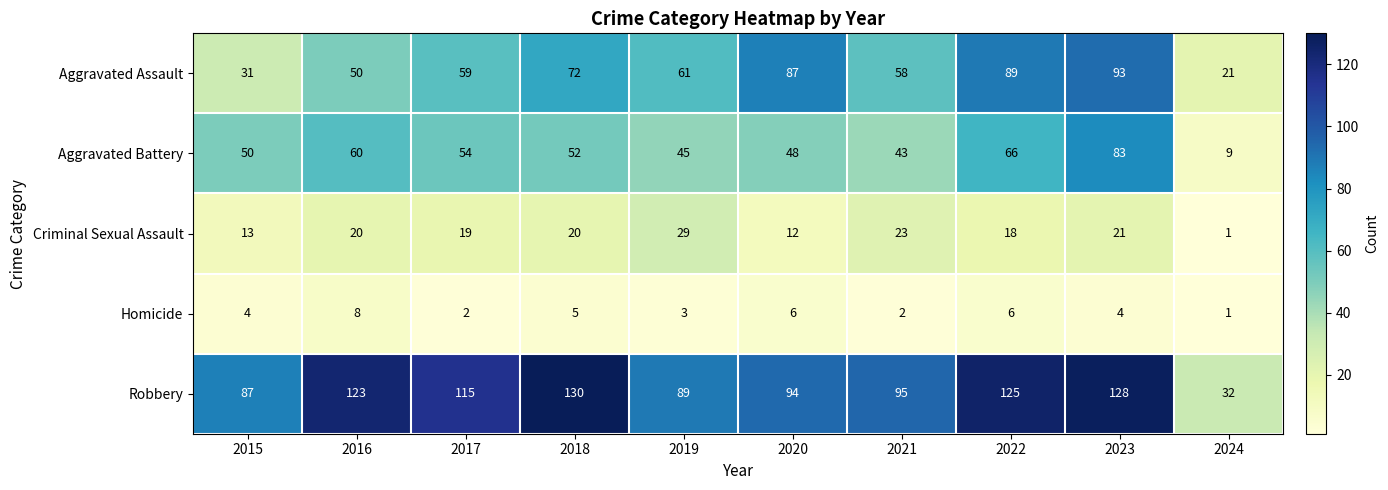

Is it true that Aggravated Battery equals 83 at 2023?

True